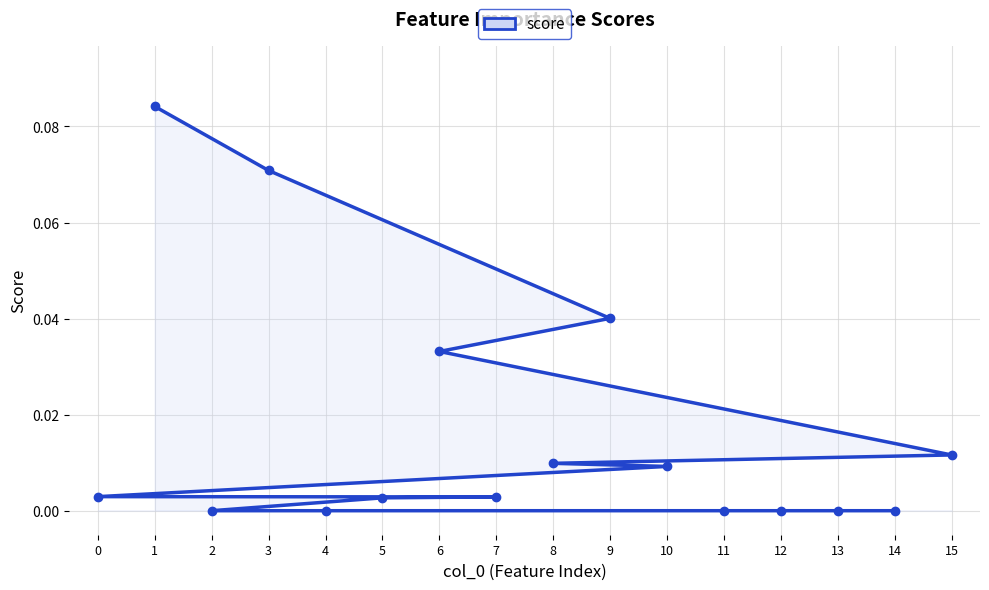

Rank the categories by value from highest to lowest.

1, 3, 9, 6, 15, 8, 10, 0, 7, 5, 2, 4, 11, 12, 13, 14